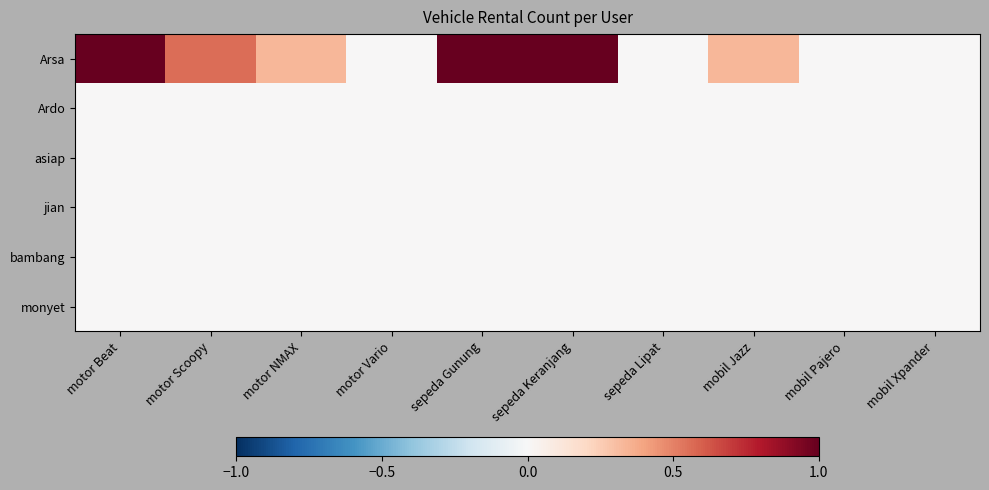

Rank the series at sepeda Lipat from highest to lowest value.

Arsa, Ardo, asiap, jian, bambang, monyet